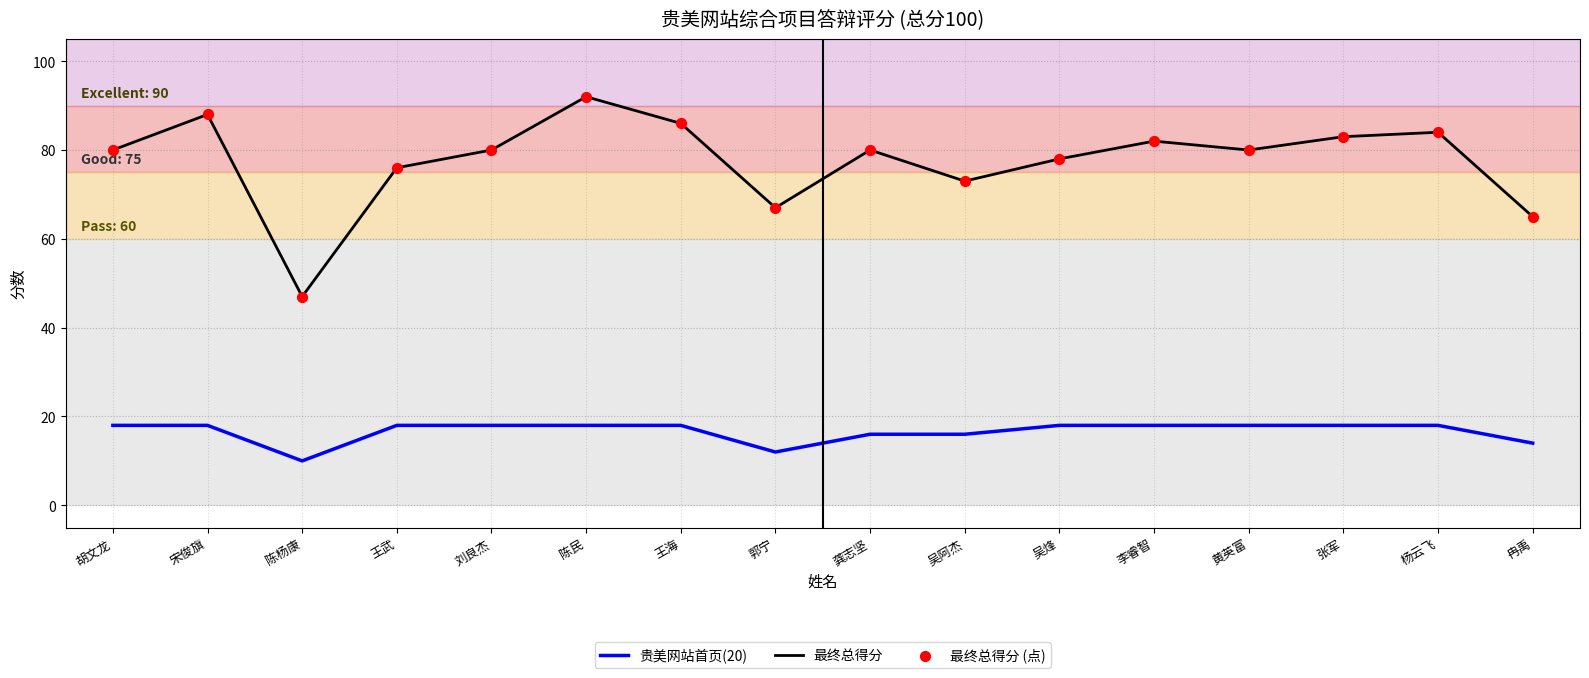

What is the total value across all series at 吴阿杰?

89